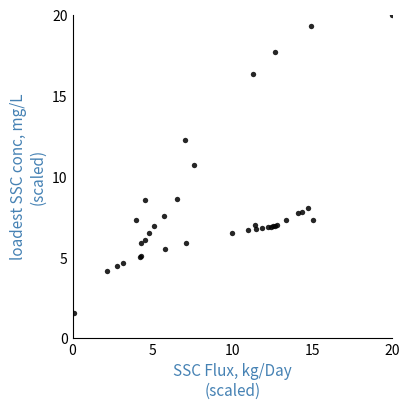

What Y value in the scatter plot is closest to 10?

10.7